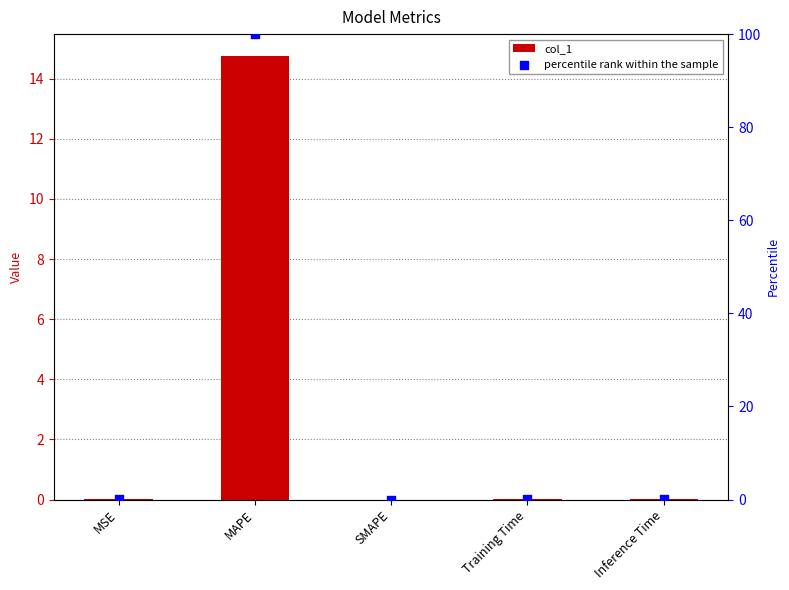

At which category is the sum across all series the highest?

MAPE